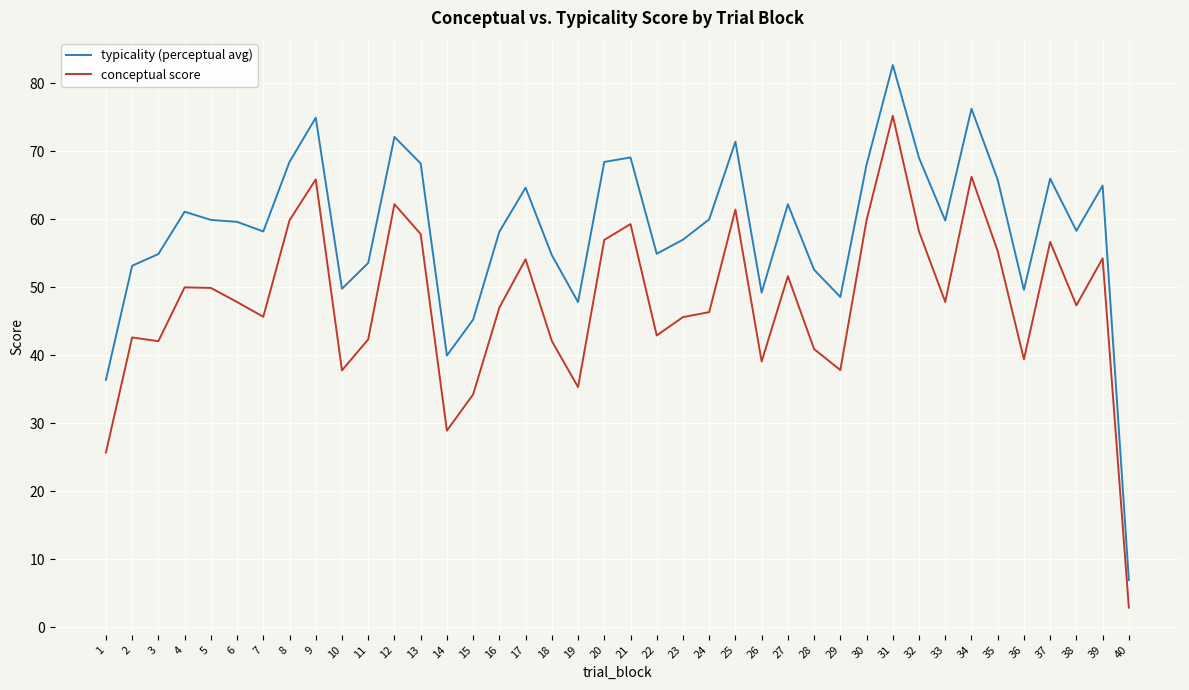

Is it true that typicality (perceptual avg) equals 39.4 at 21?

False